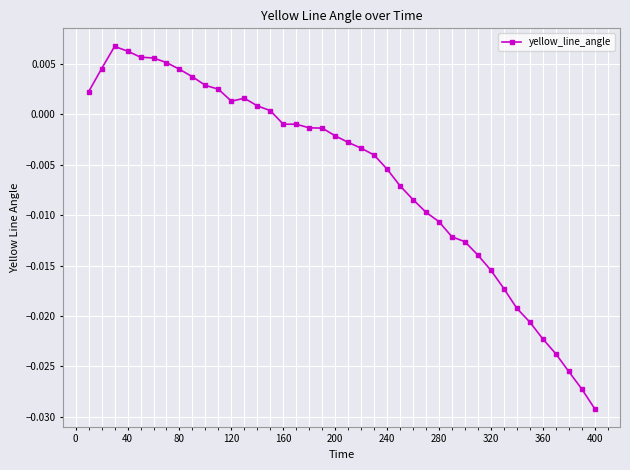

True or false: there are more than 1 points higher than both neighbors.

True